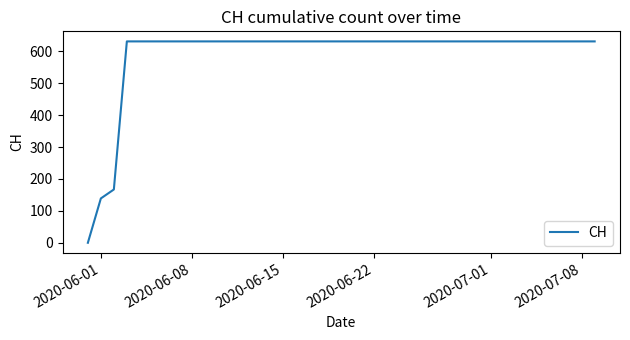

What is the maximum value shown in the chart?

631